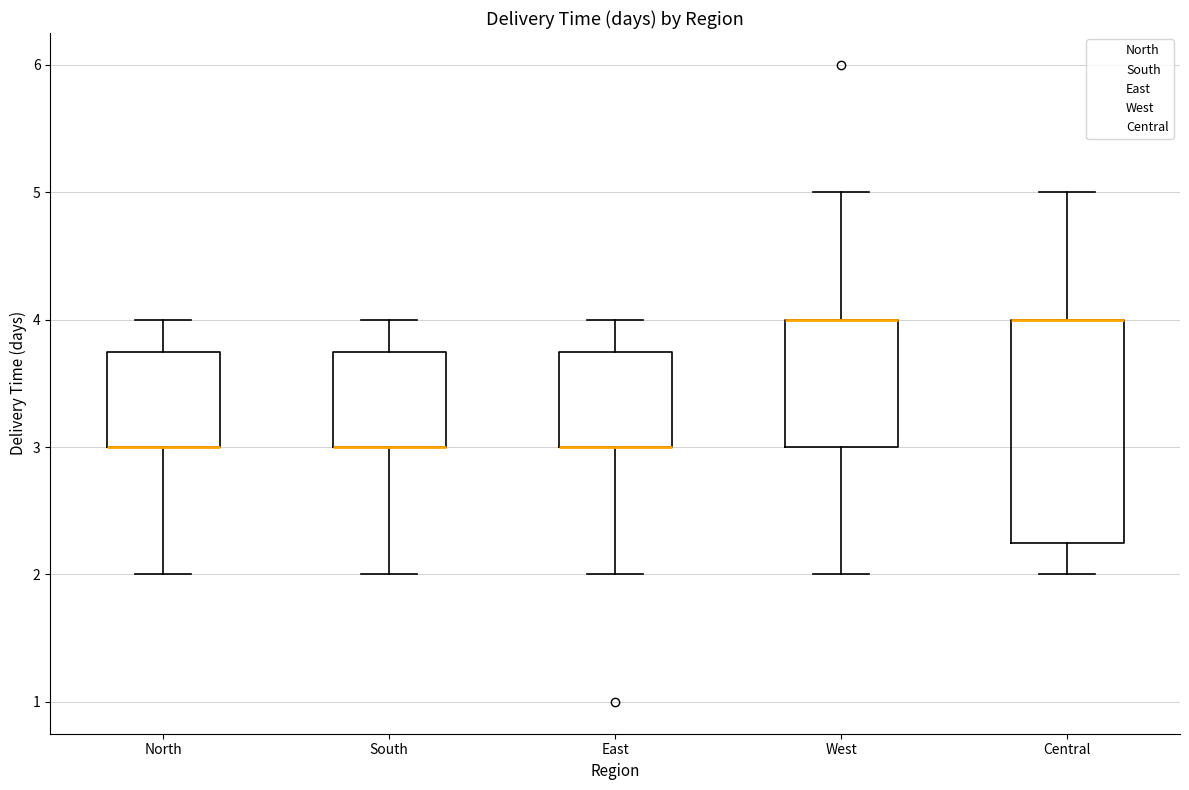

Which box is the tallest, from its lower edge to its upper edge?

Central